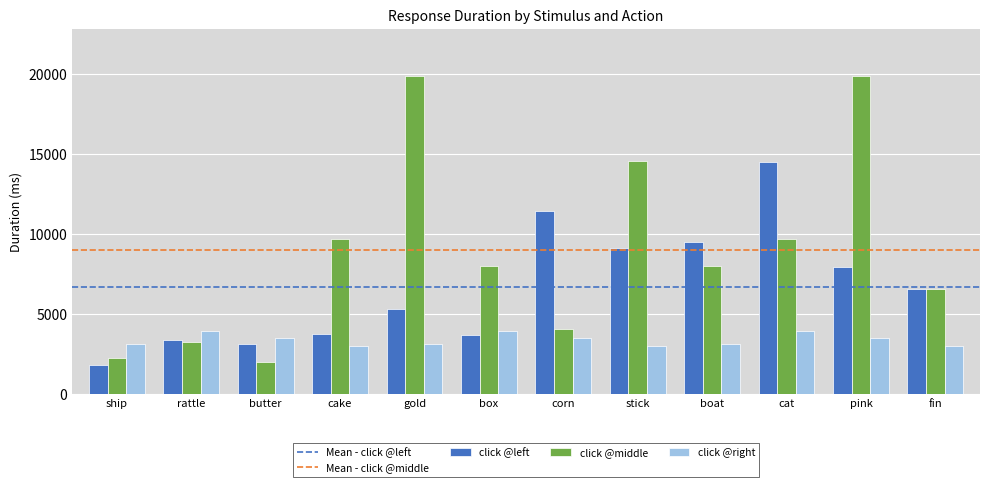

What is the value of the click @middle bar at the 6th from the left?

7983.8